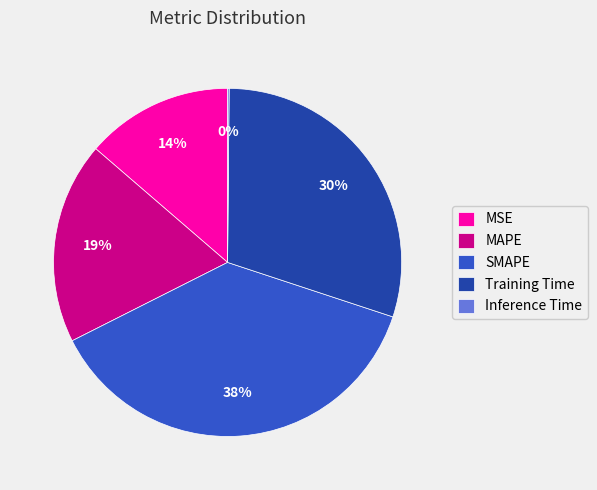

To the nearest percent, what is the average slice percentage?

20%